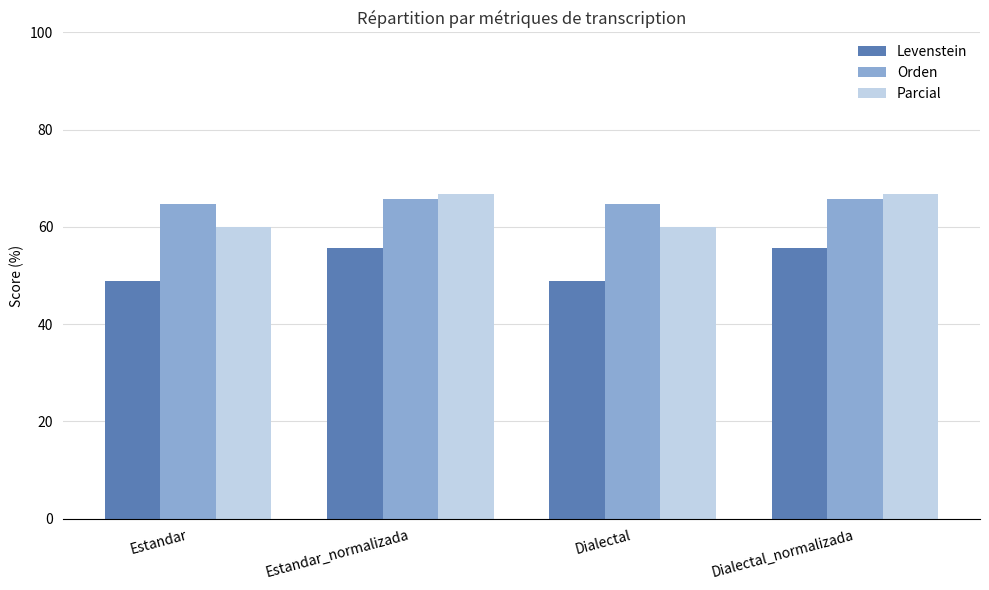

What is the minimum value shown in the chart?

48.8